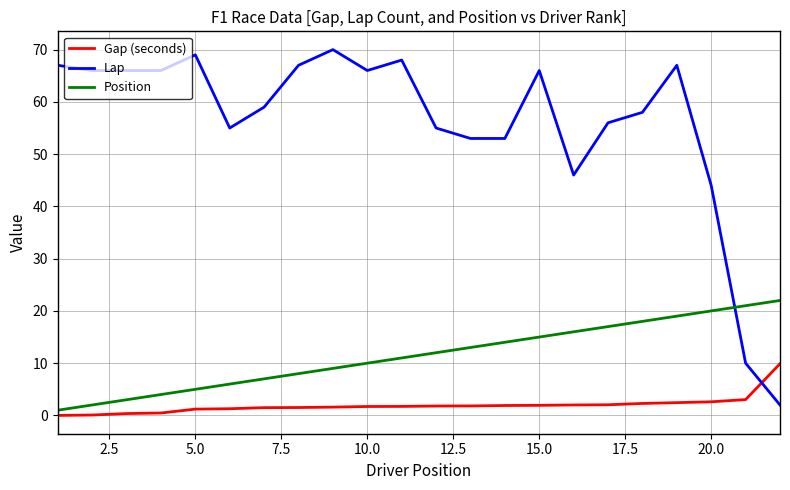

What is the highest value of the Lap series?

70.0